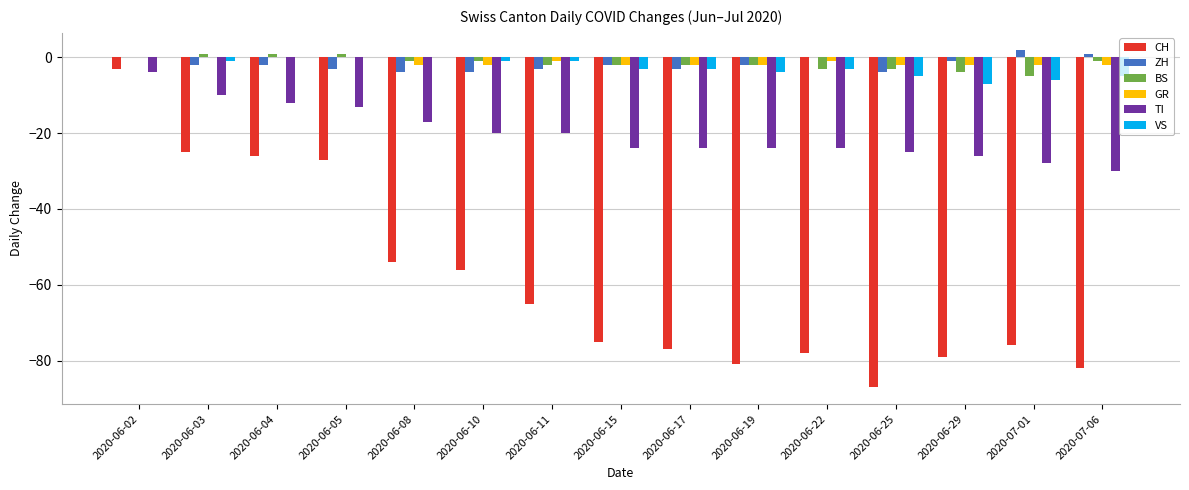

At which label does TI reach its peak?

2020-06-02